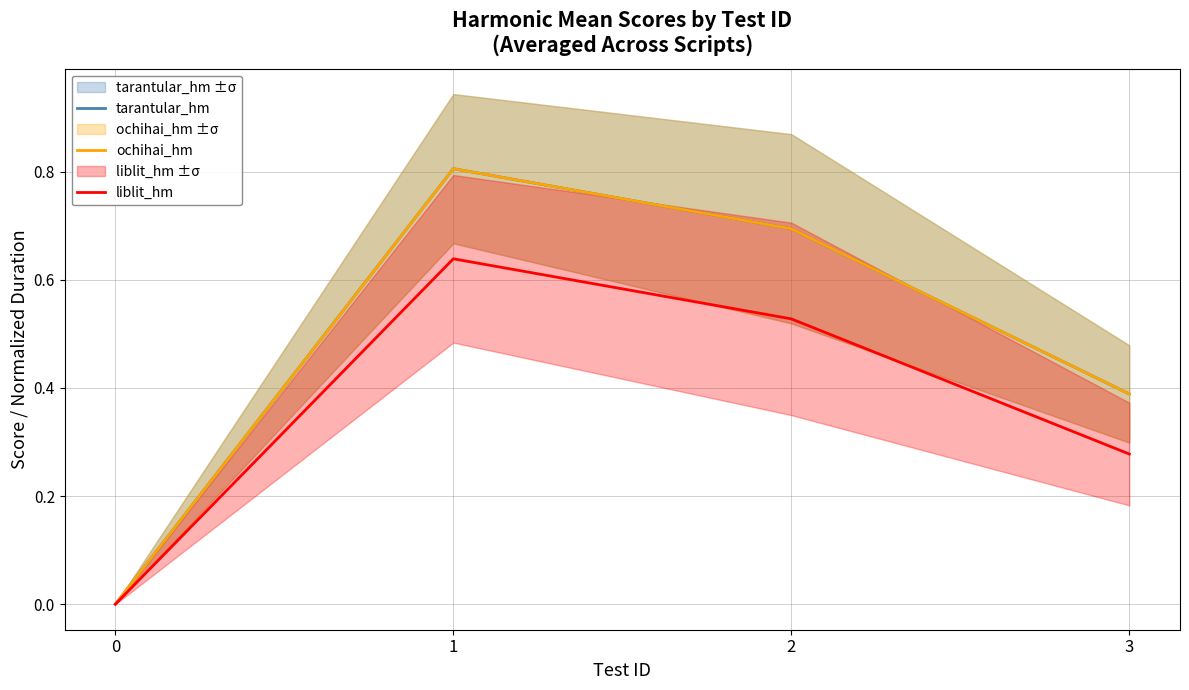

Which series has the largest range (max minus min)?

tarantular_hm